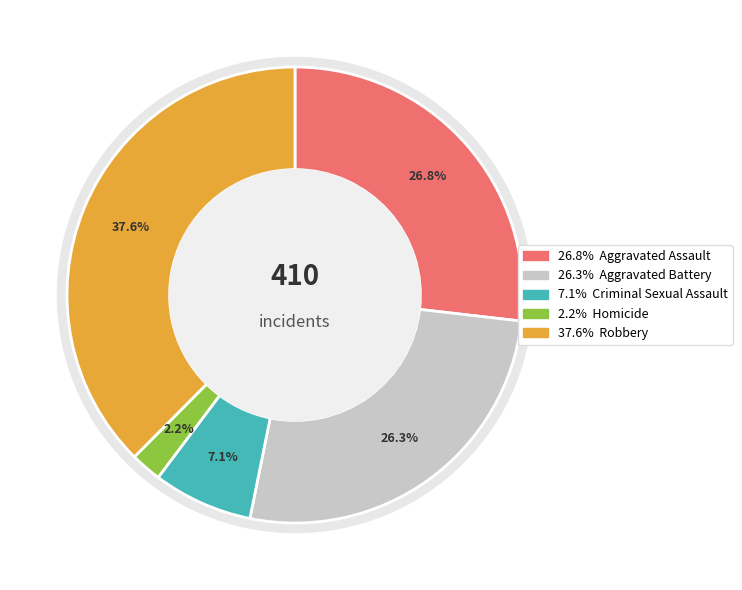

Is there any slice that represents more than half of the pie?

No